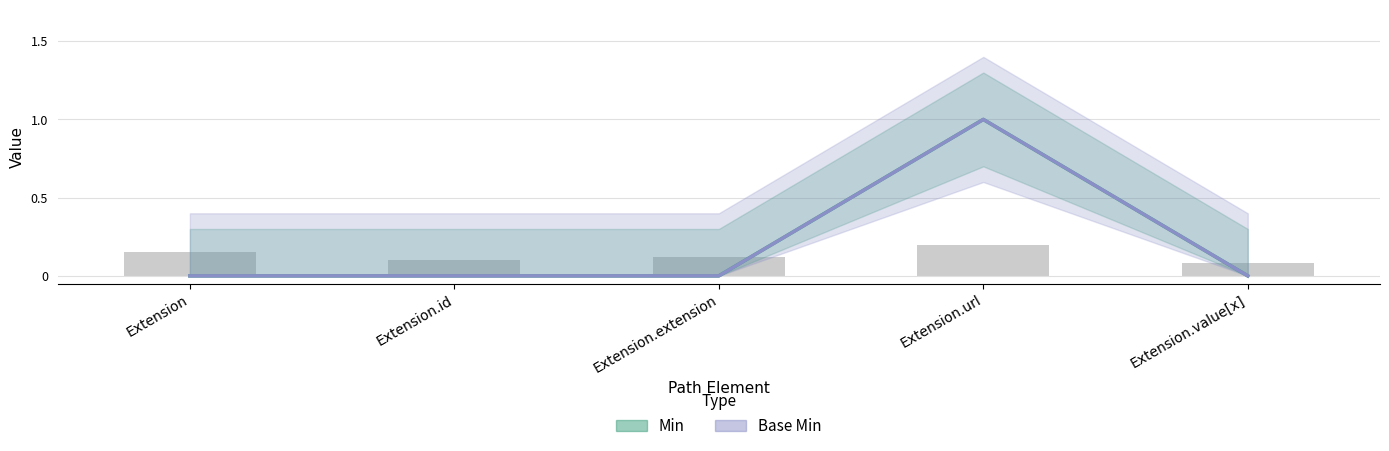

Is the value of Min at Extension greater than the value of Base Min at Extension.extension?

No